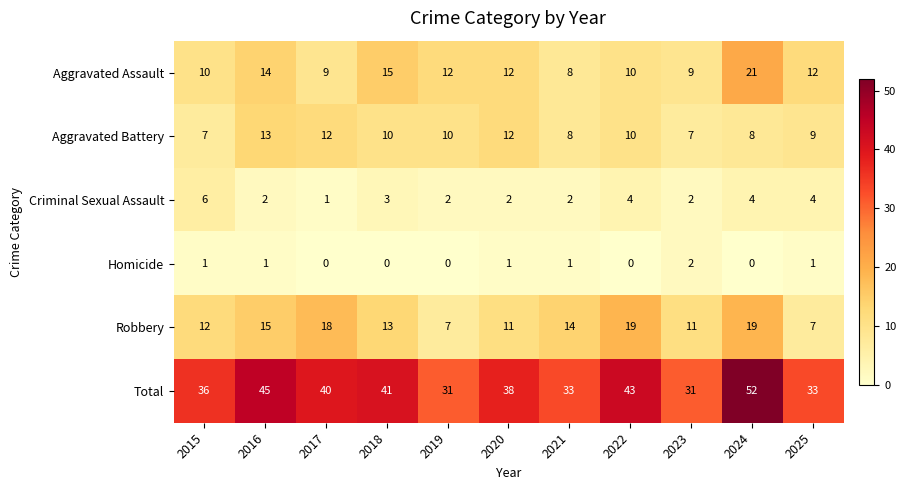

At 2024, list the series in order from smallest to largest.

Homicide, Criminal Sexual Assault, Aggravated Battery, Robbery, Aggravated Assault, Total